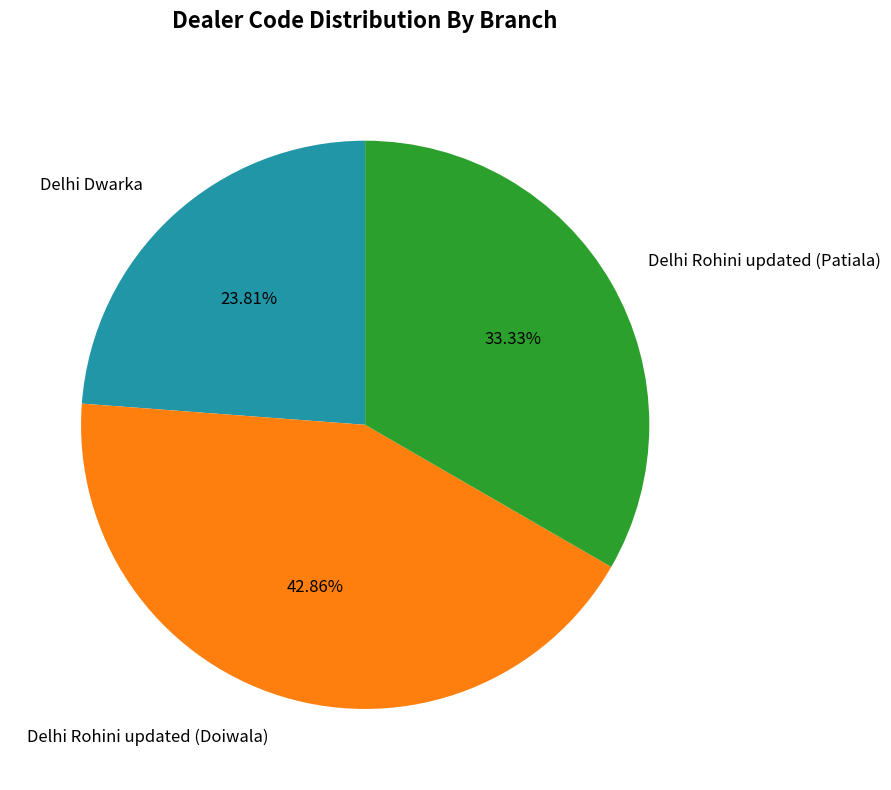

How many slices are in this pie chart?

3